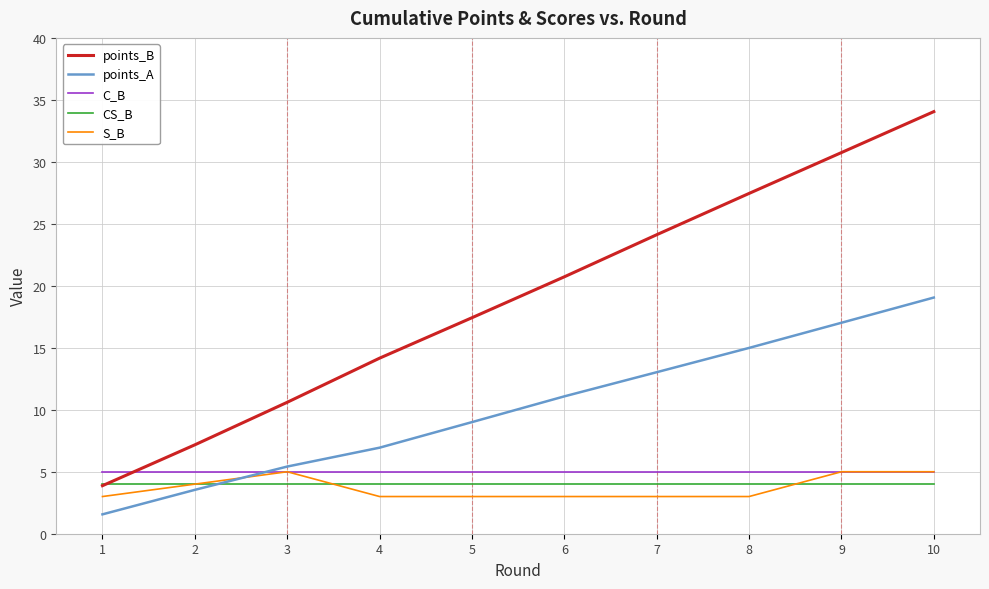

True or false: points_B and C_B cross at least once.

True